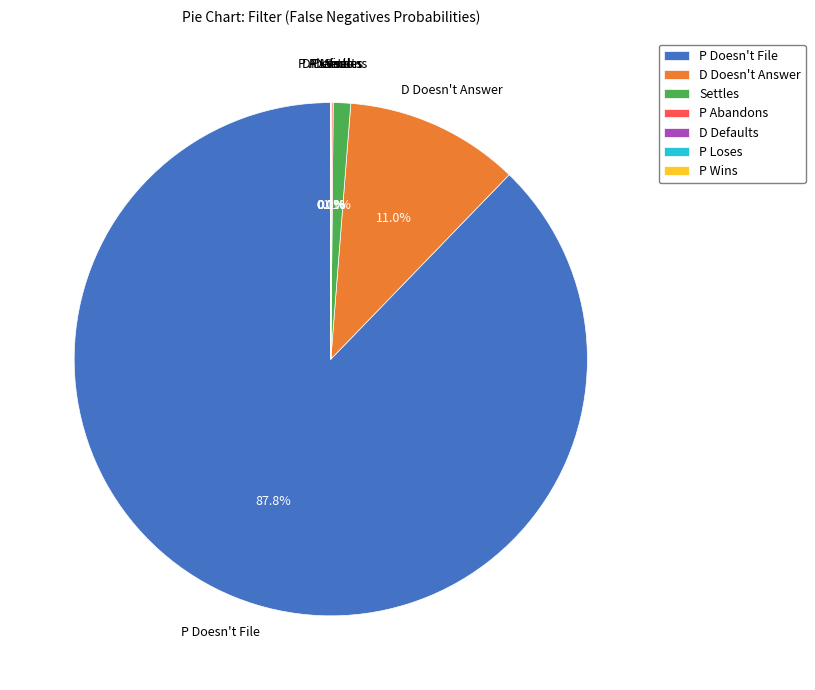

Does any single category account for the majority?

Yes